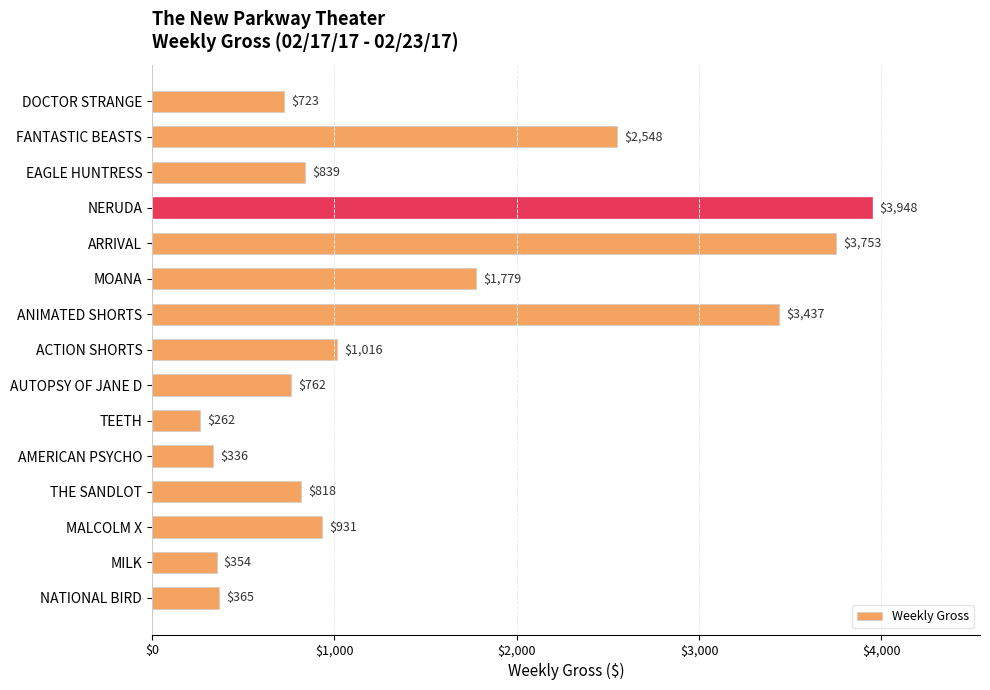

What is the label of the 6th bar from the top?

MOANA